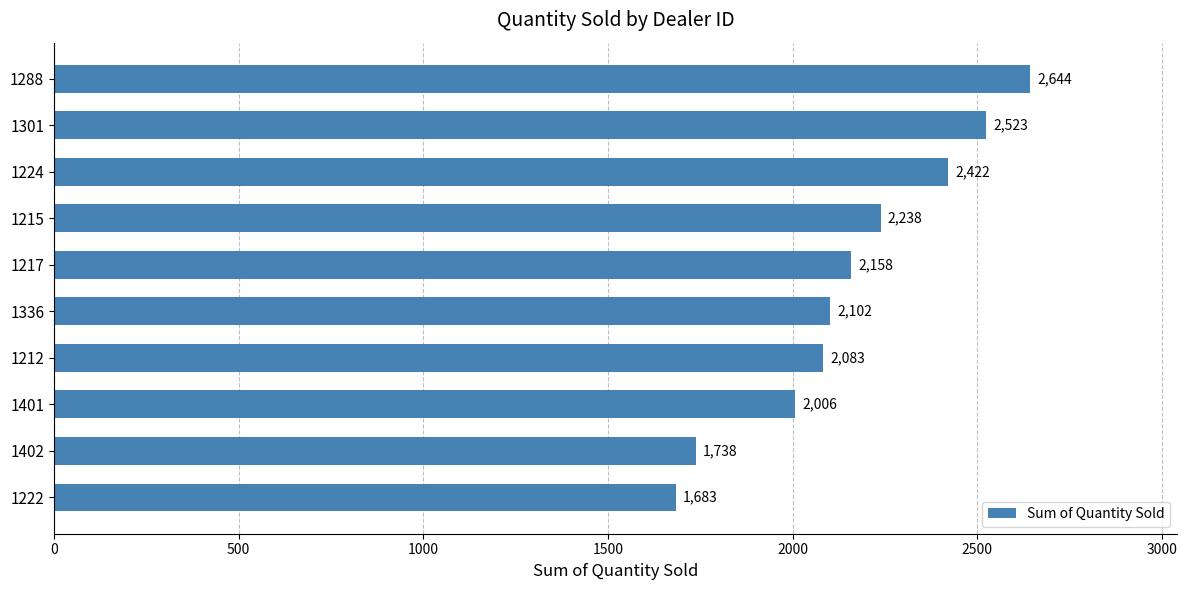

Is it true that the value at 1212 is 2877?

False